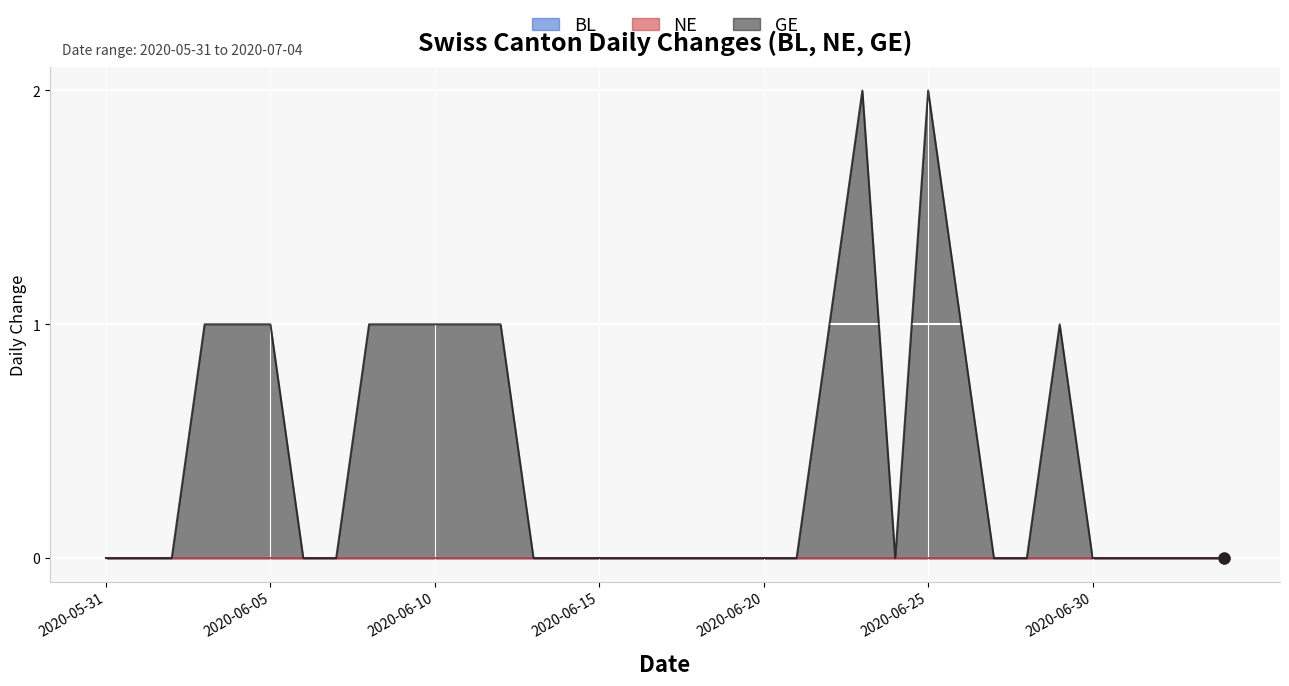

At which category is the sum across all series the highest?

2020-06-23